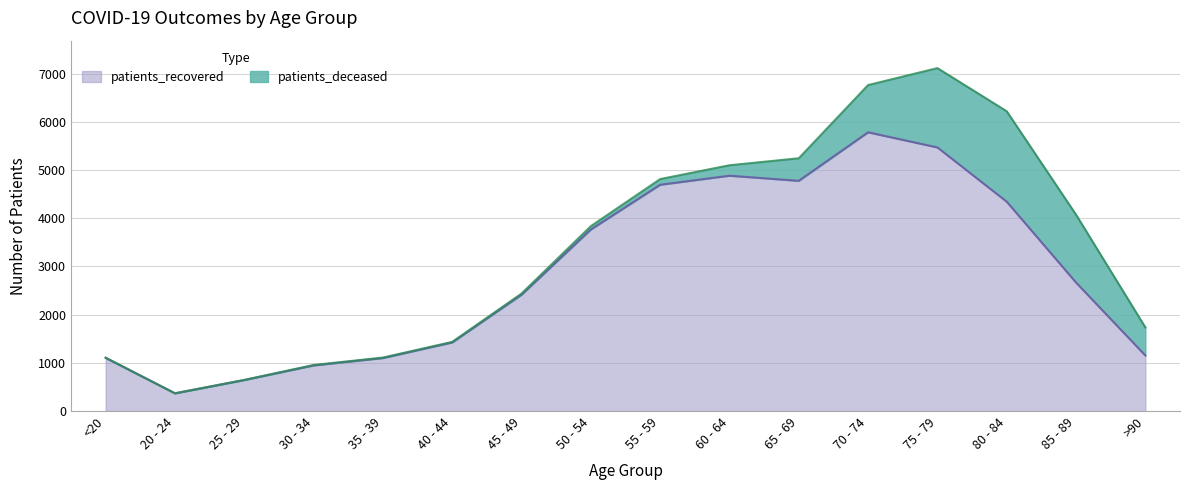

List the labels in order of value, smallest first.

20 - 24, 25 - 29, 30 - 34, 35 - 39, <20, >90, 40 - 44, 45 - 49, 85 - 89, 50 - 54, 80 - 84, 55 - 59, 65 - 69, 60 - 64, 75 - 79, 70 - 74